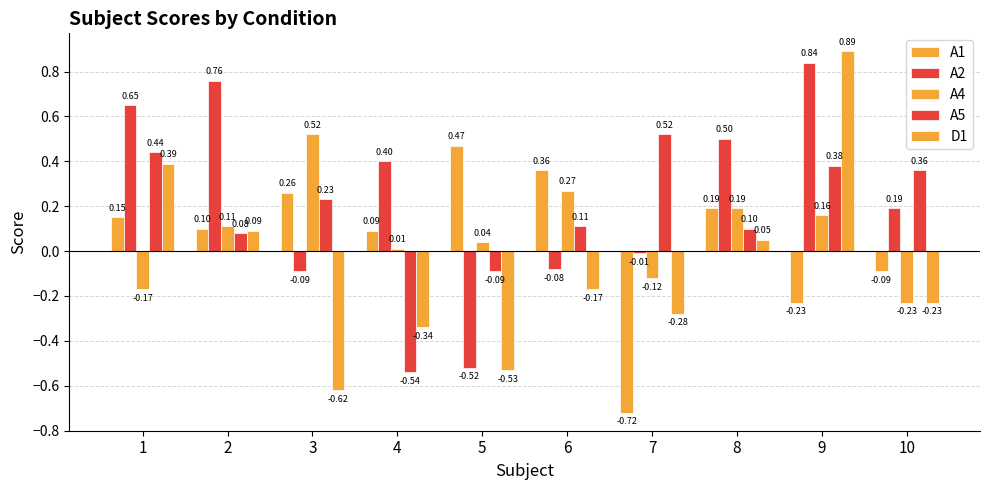

At which label does A4 reach its peak?

3